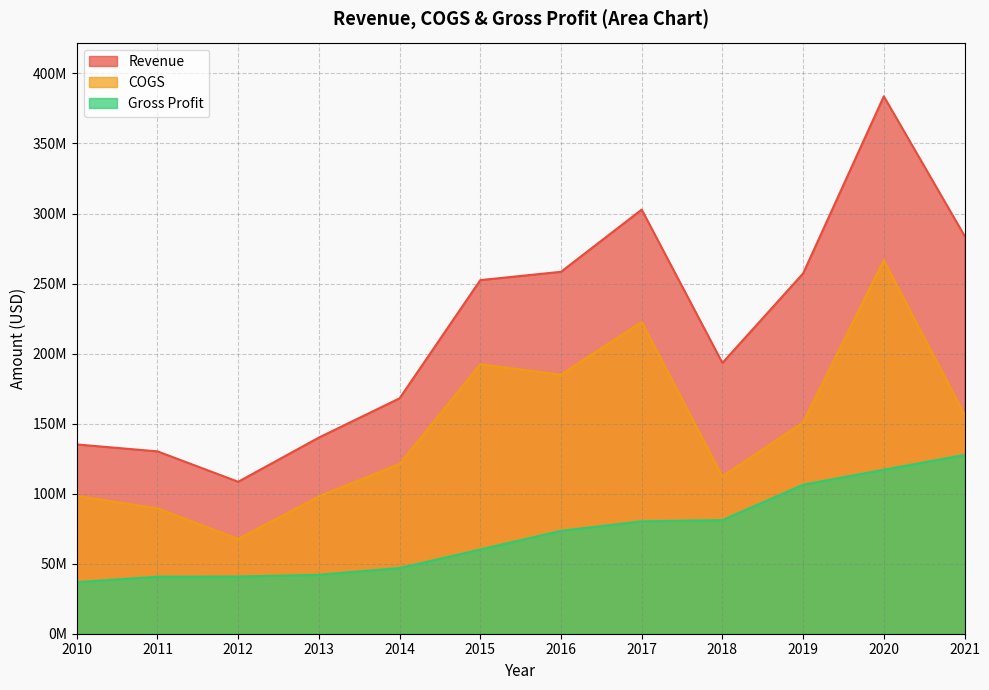

How many lines are shown in the chart?

3